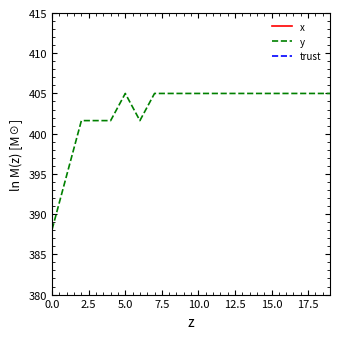

True or false: trust has a value of 0.5 at 13.

False